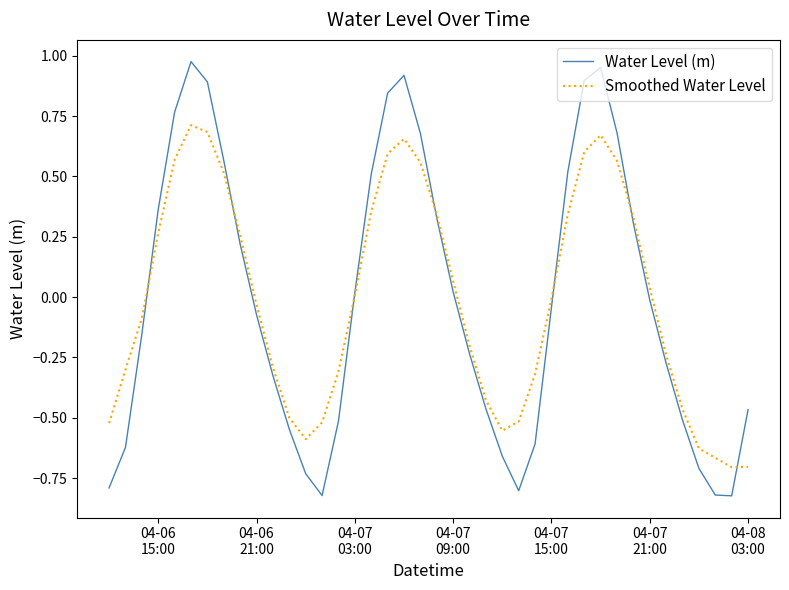

True or false: Smoothed Water Level and Water Level (m) cross at least once.

True